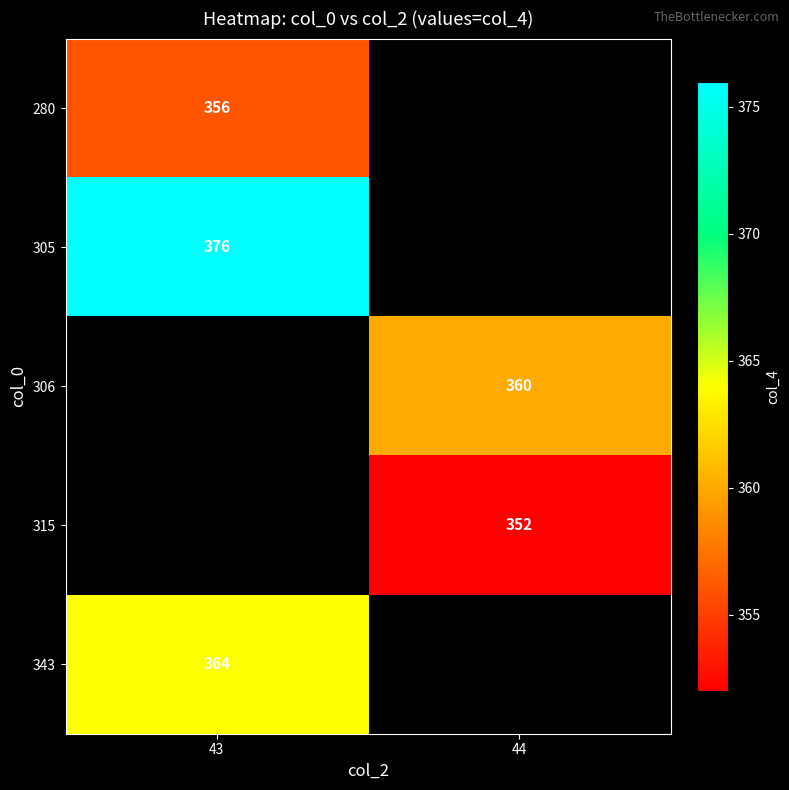

What is the maximum value shown in the chart?

376.0